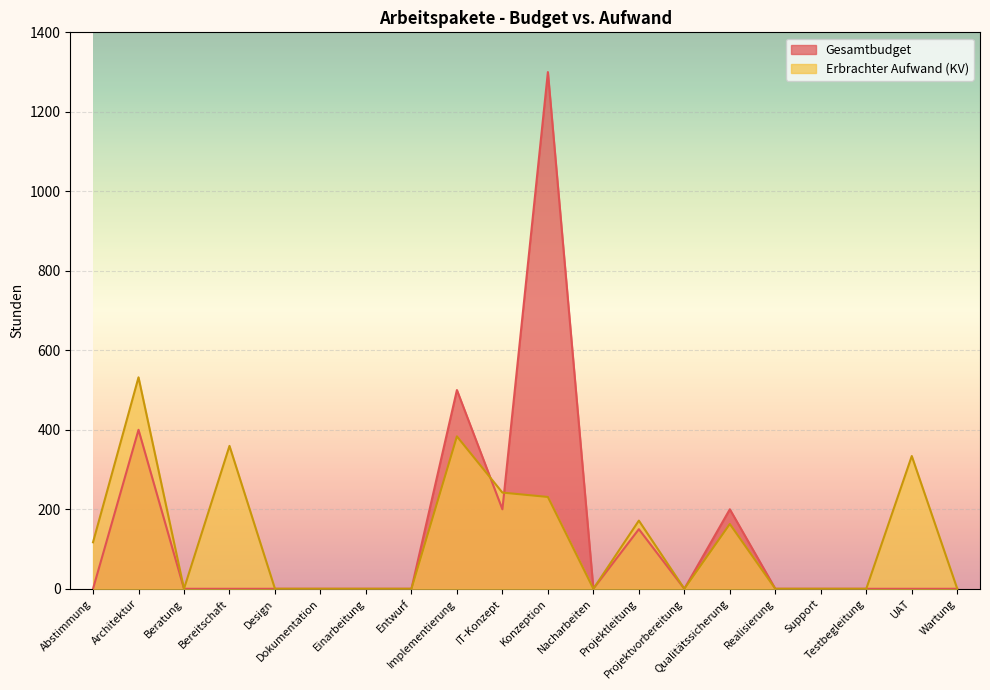

At which category is the sum across all series the highest?

Konzeption